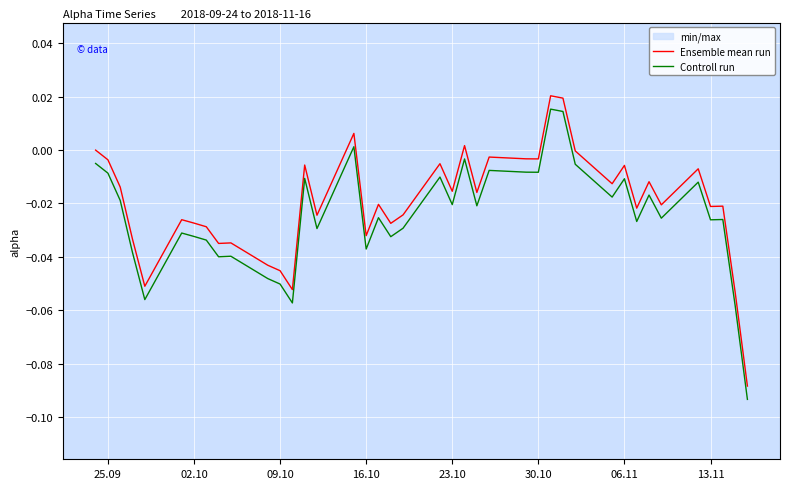

True or false: Controll run and Ensemble mean run cross at least once.

False